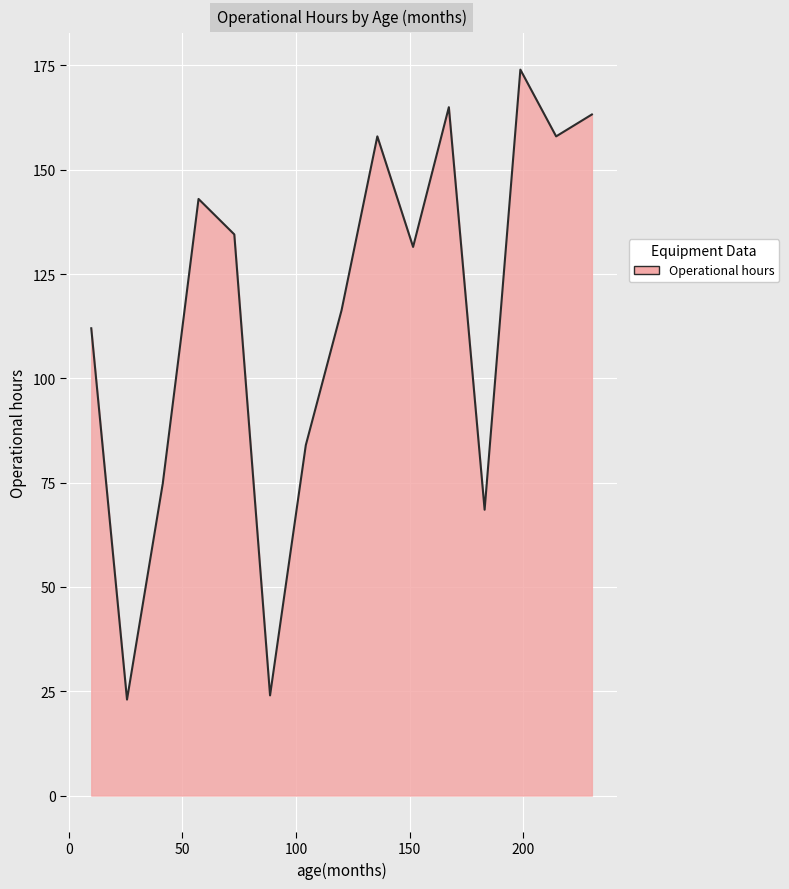

What is the greatest value displayed?

174.0